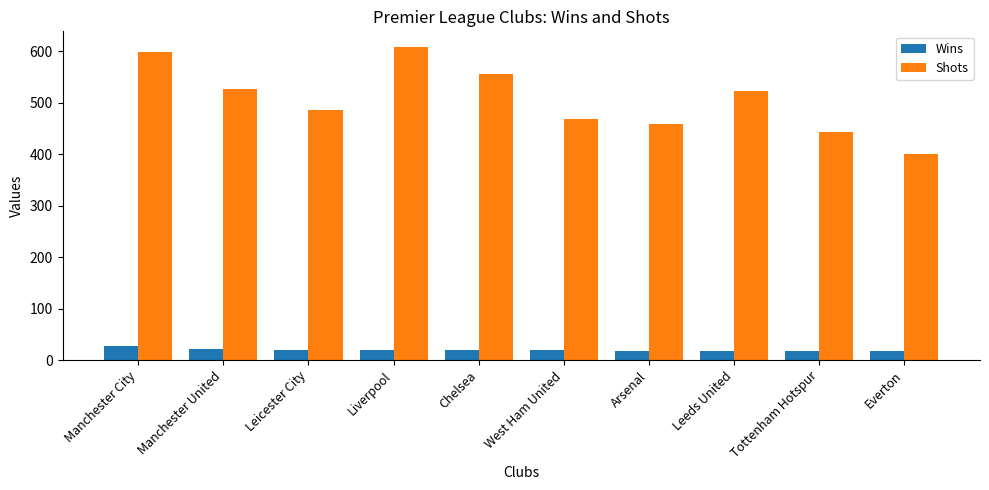

At West Ham United, list the series in order from smallest to largest.

Wins, Shots